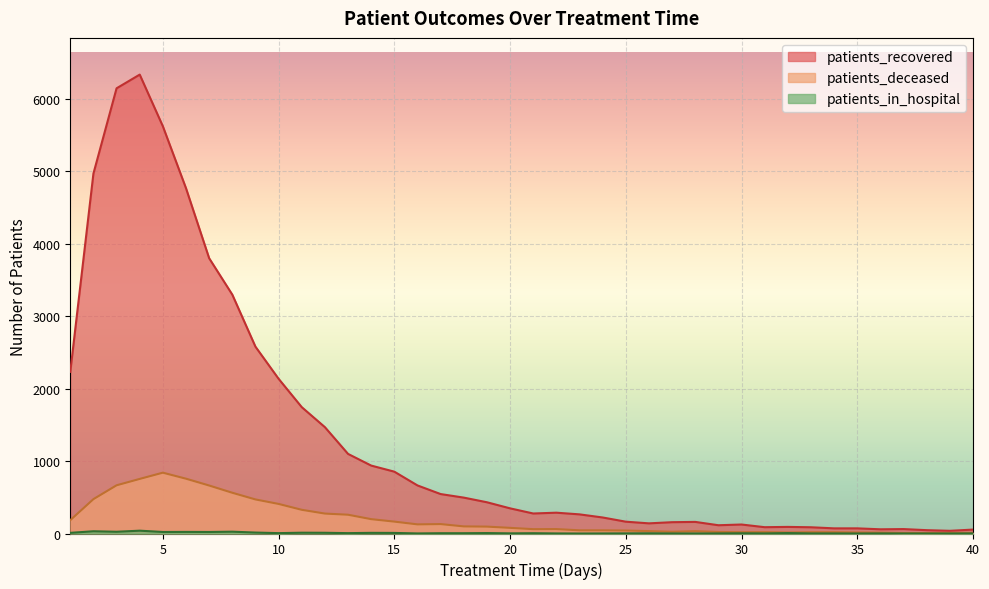

True or false: patients_recovered and patients_deceased intersect in this chart.

False